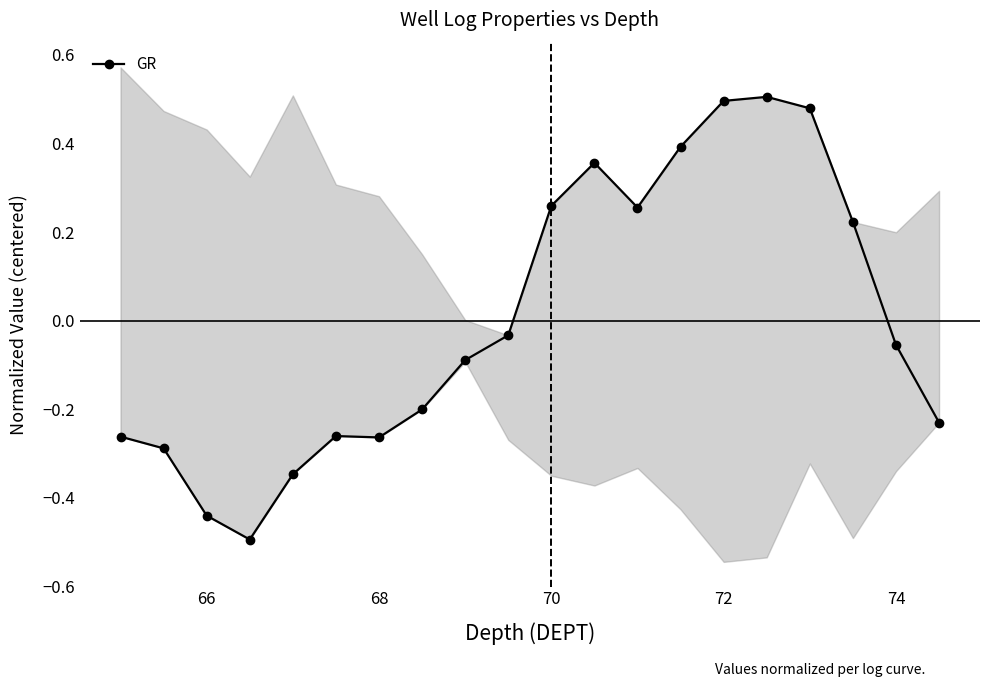

Is it true that GR equals -0.0 at 74?

False